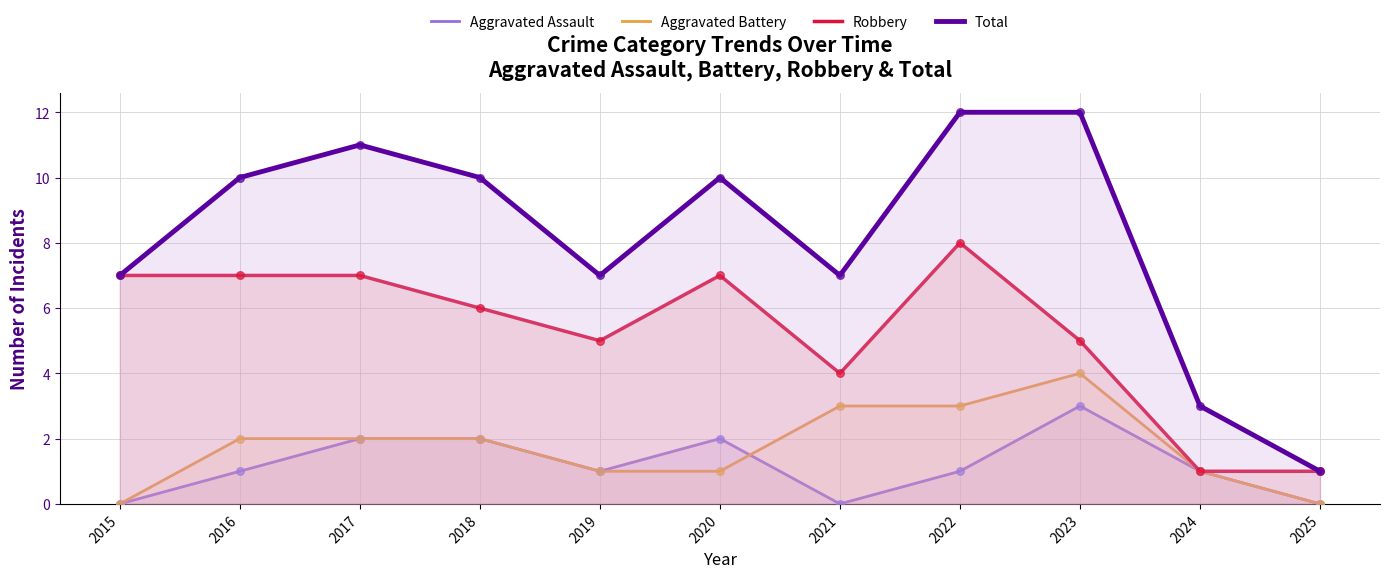

At which category is the sum across all series the highest?

2022